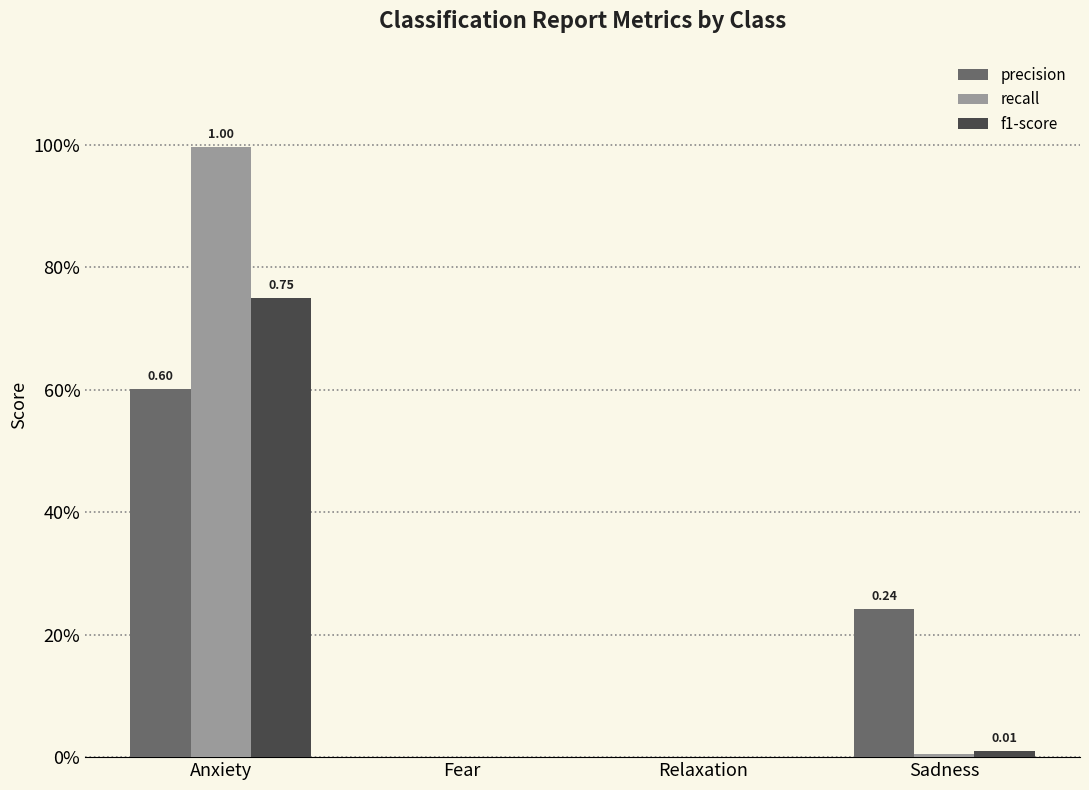

Are the bars grouped side by side (vs. stacked)?

Yes